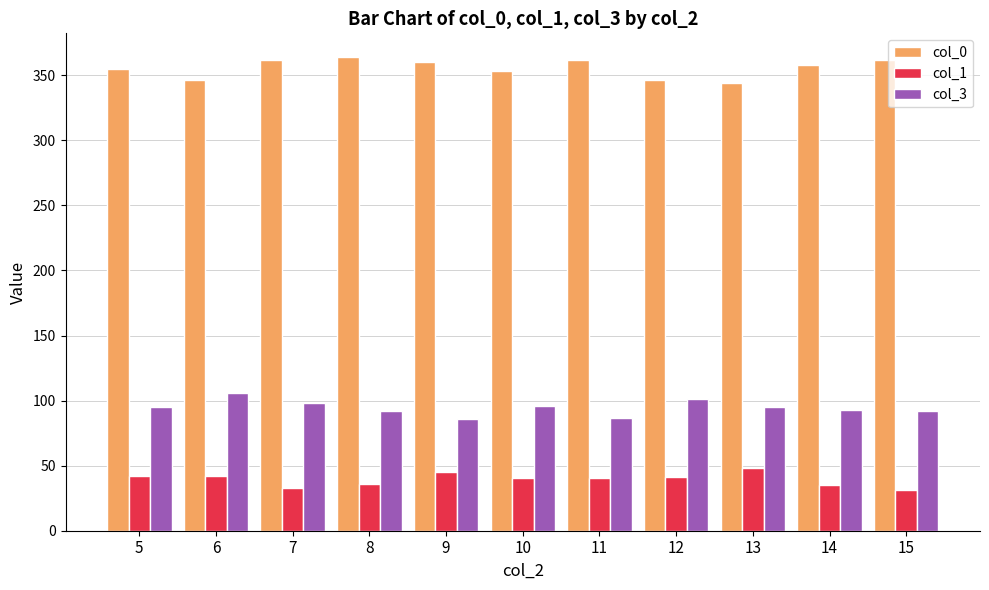

How many col_0 values are between 346 and 362?

9